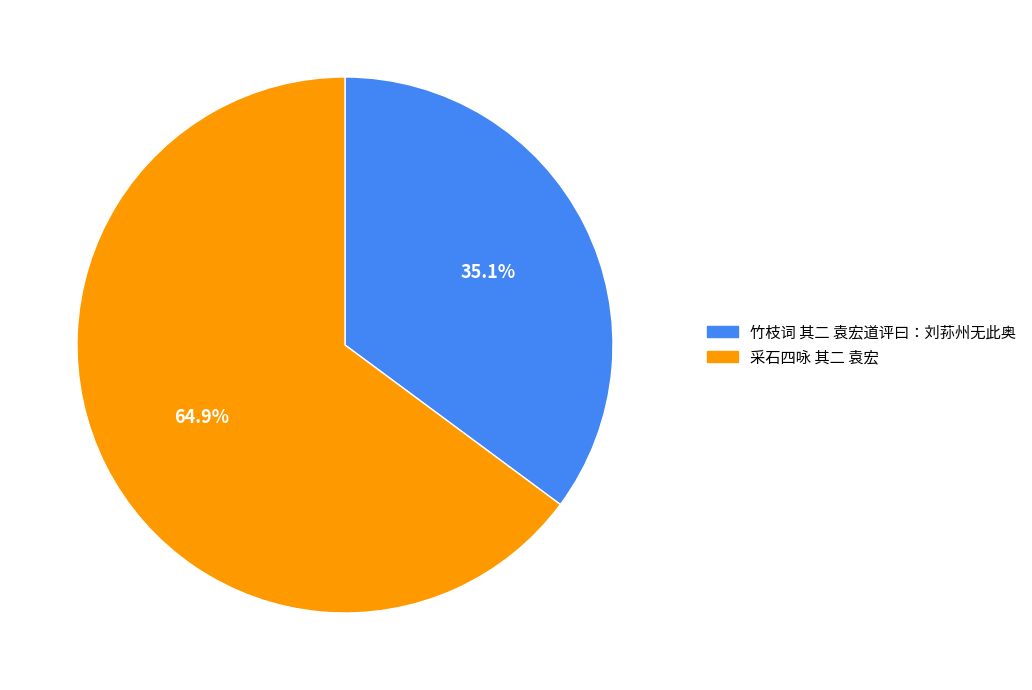

Rank the categories by value from lowest to highest.

竹枝词 其二 袁宏道评曰：刘荪州无此奥, 采石四咏 其二 袁宏